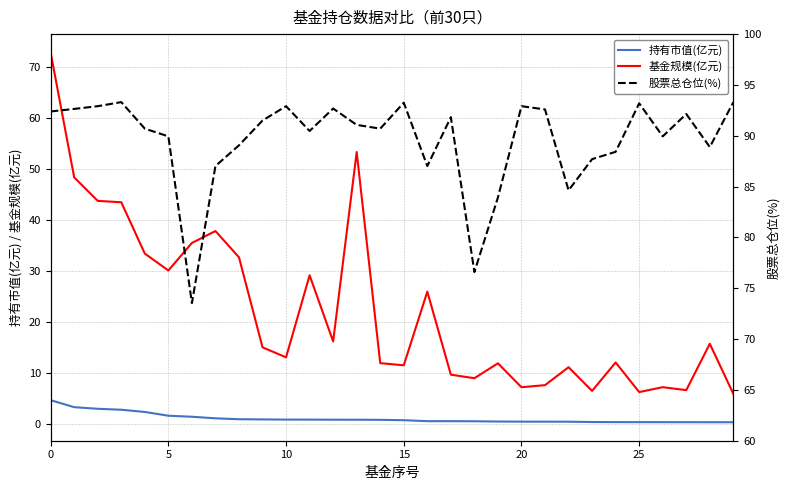

What are all the series names shown in the legend?

持有市值(亿元), 基金规模(亿元), 股票总仓位(%)